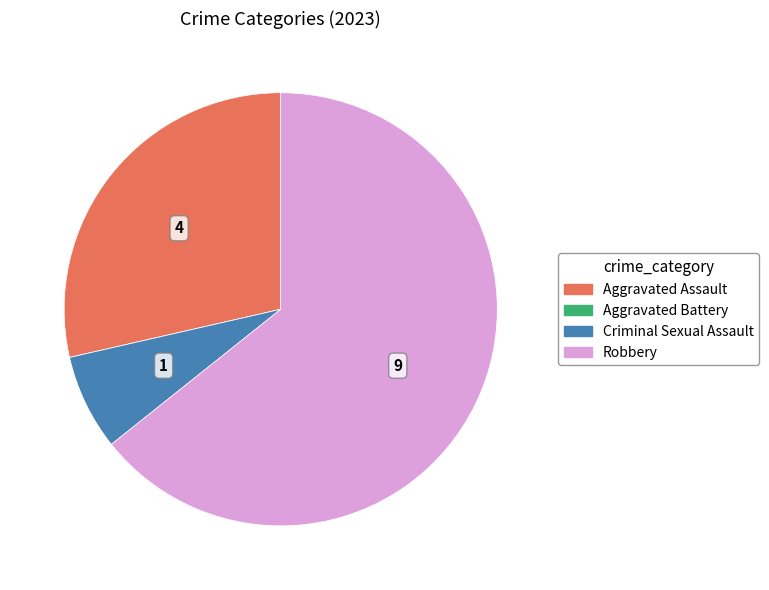

Which has a higher value, Robbery or Aggravated Assault?

Robbery